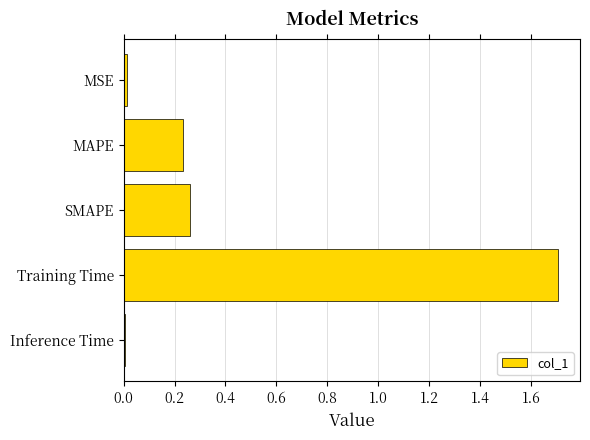

Between Training Time and MSE, which is larger?

Training Time